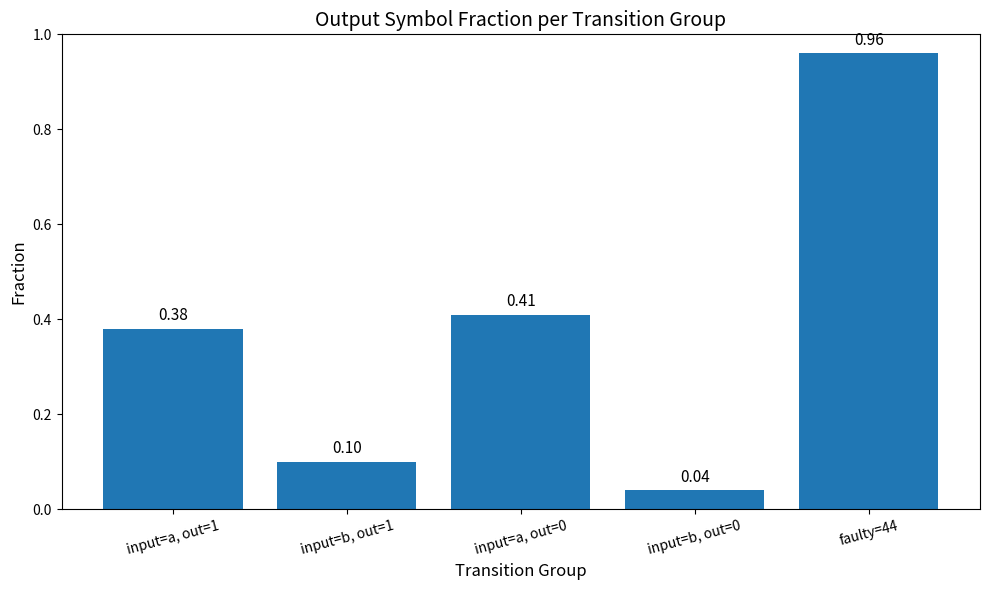

Which category has the highest value across all series?

faulty=44